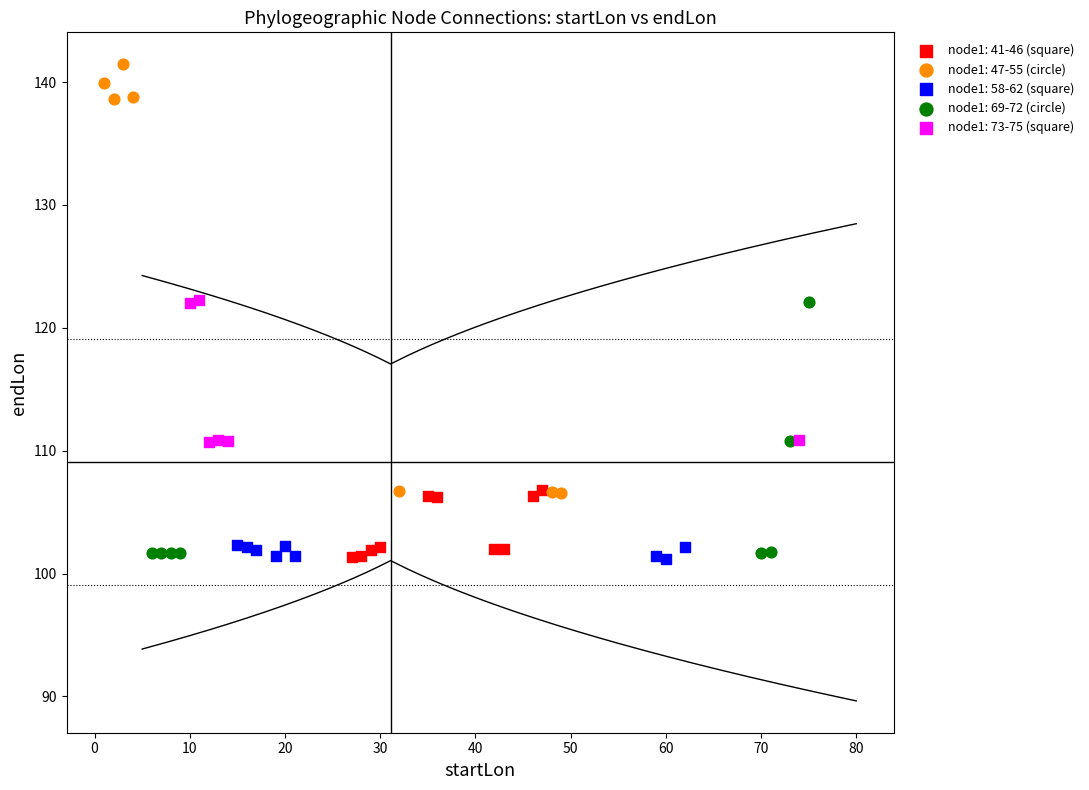

Which series reaches the maximum Y coordinate?

node1: 47-55 (circle)